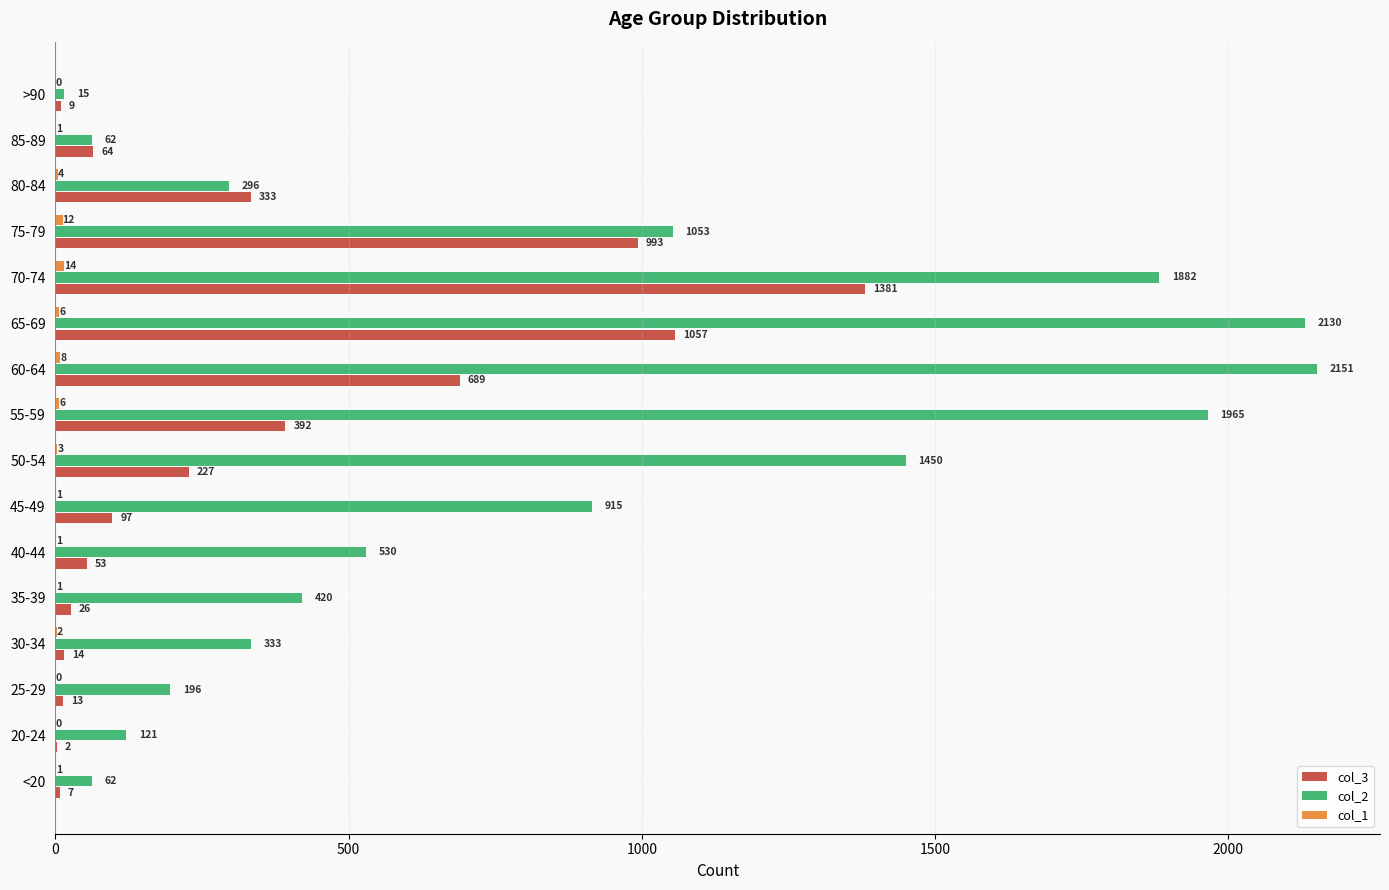

How many bars are there in total?

48